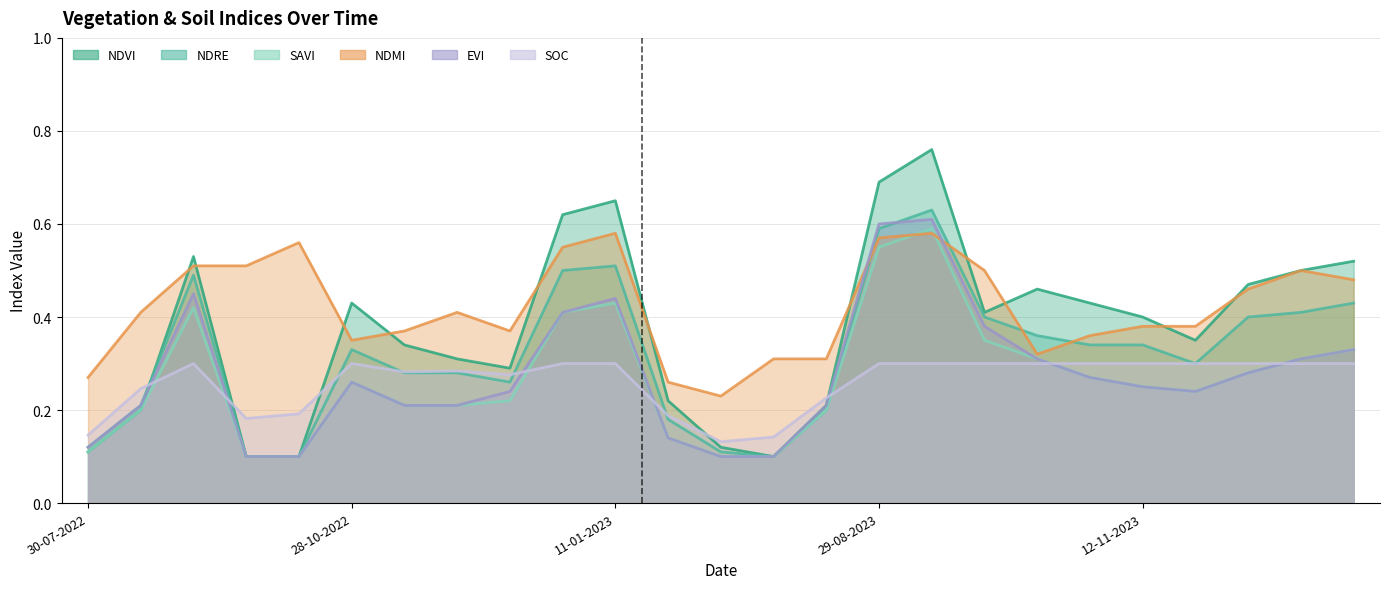

What is the label of the 7th point from the left?

12-11-2022